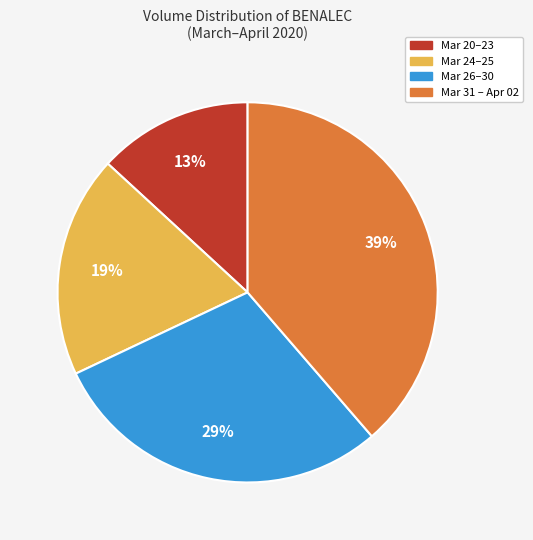

Does any single category account for the majority?

No